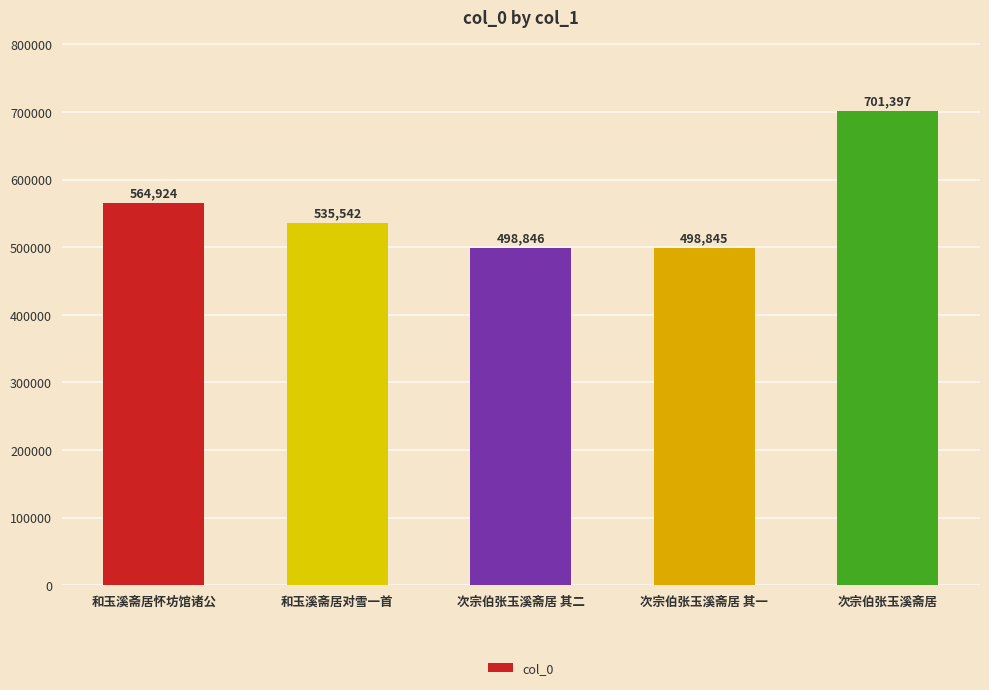

Rank the categories by value from highest to lowest.

次宗伯张玉溪斋居, 和玉溪斋居怀坊馆诸公, 和玉溪斋居对雪一首, 次宗伯张玉溪斋居 其二, 次宗伯张玉溪斋居 其一